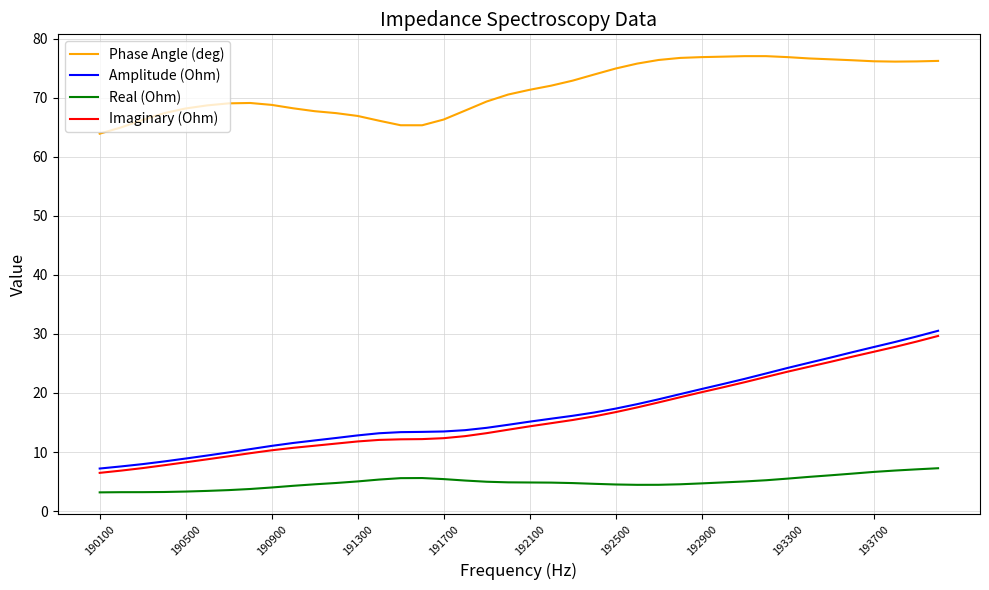

Which series has the largest range (max minus min)?

Amplitude (Ohm)